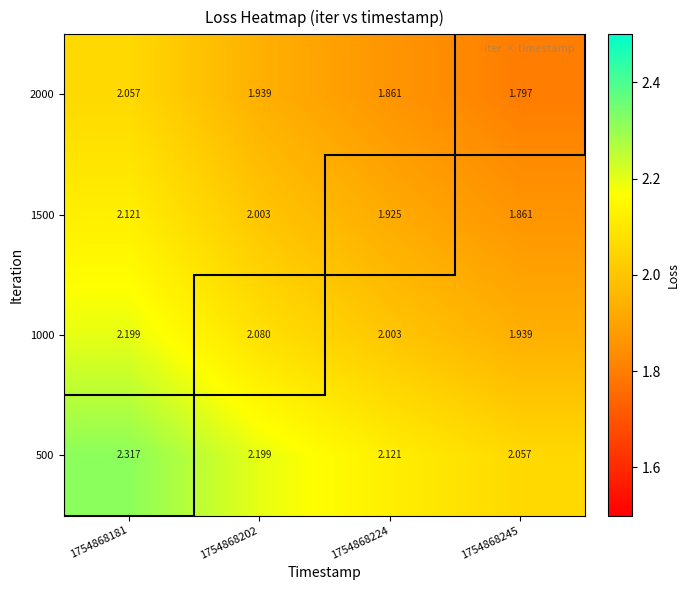

Is the value of 2000 at 1754868245 greater than the value of 1500 at 1754868181?

No